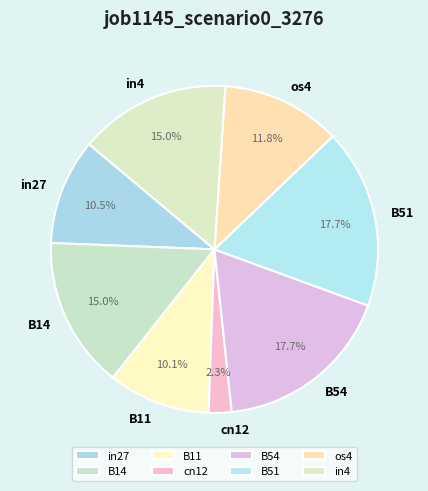

Which has a higher value, B51 or in27?

B51